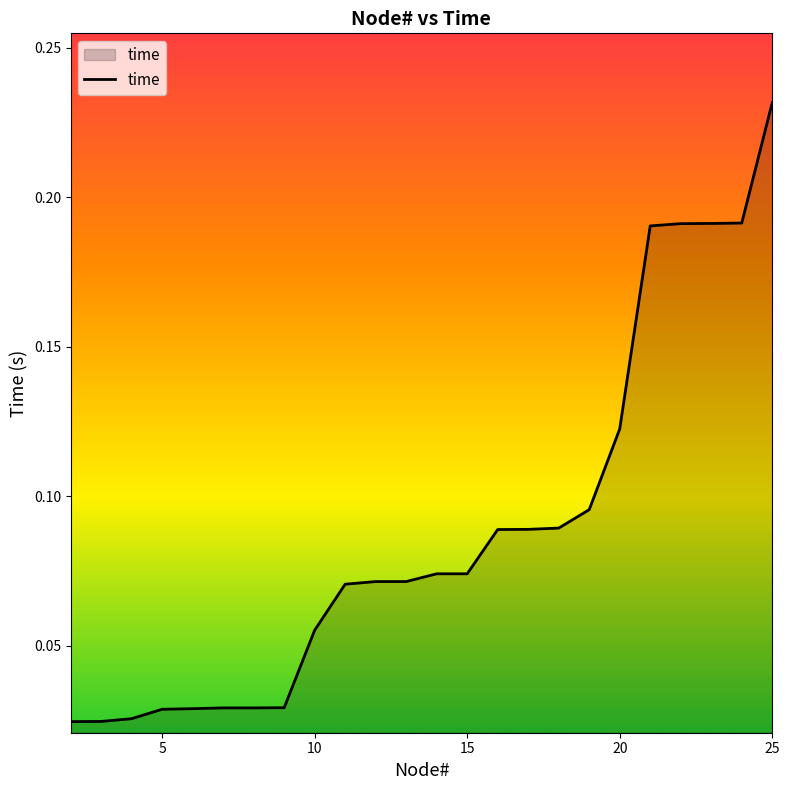

Does the chart have visible grid lines?

No